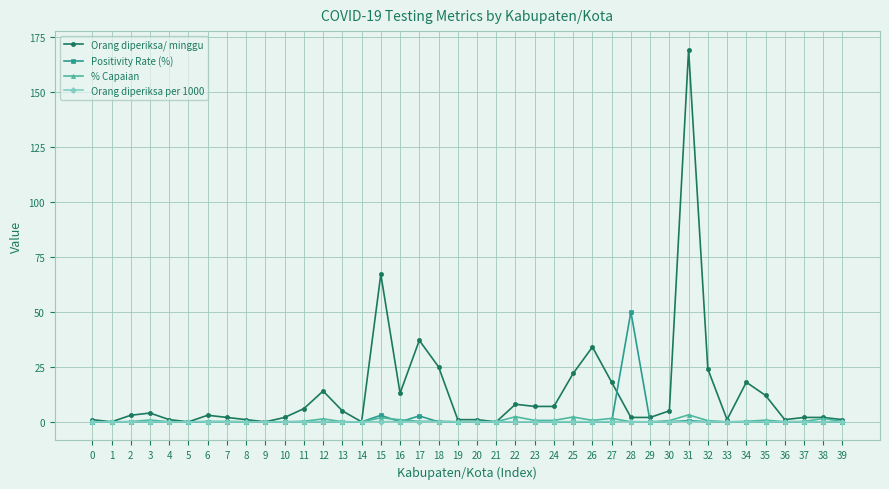

True or false: Orang diperiksa/ minggu has more than 1 interior local peaks.

True